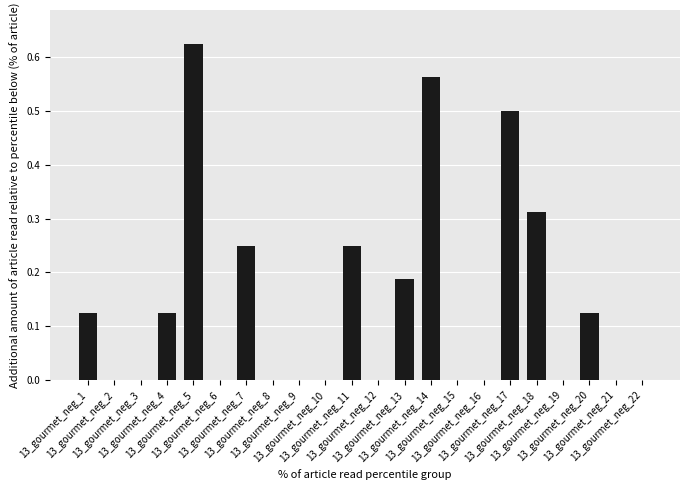

The chart shows a value of 0.0 at 13_gourmet_neg_22. True or false?

False